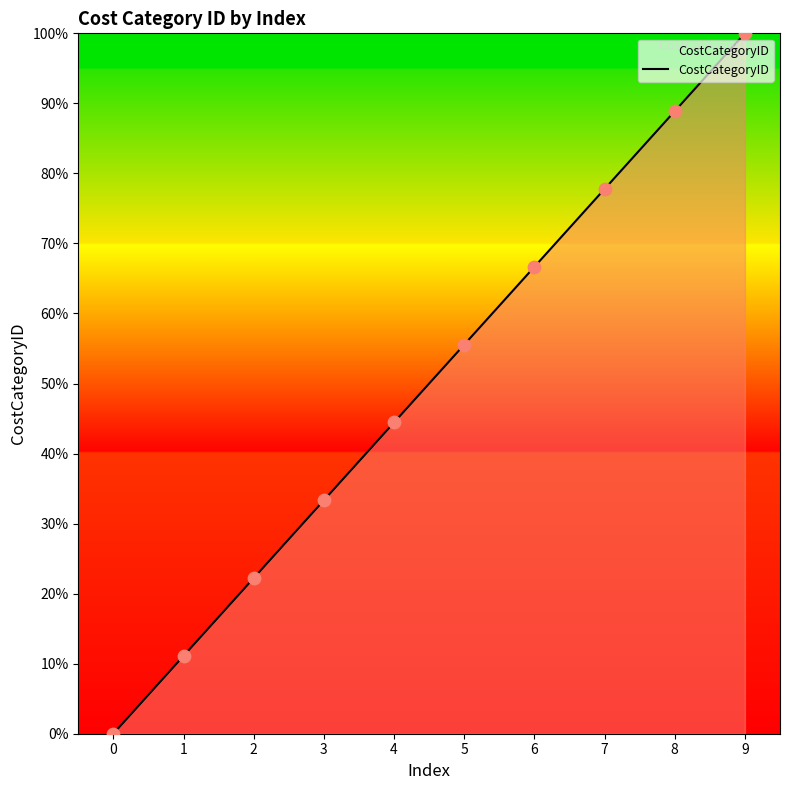

Between 0 and 2, which is larger?

2